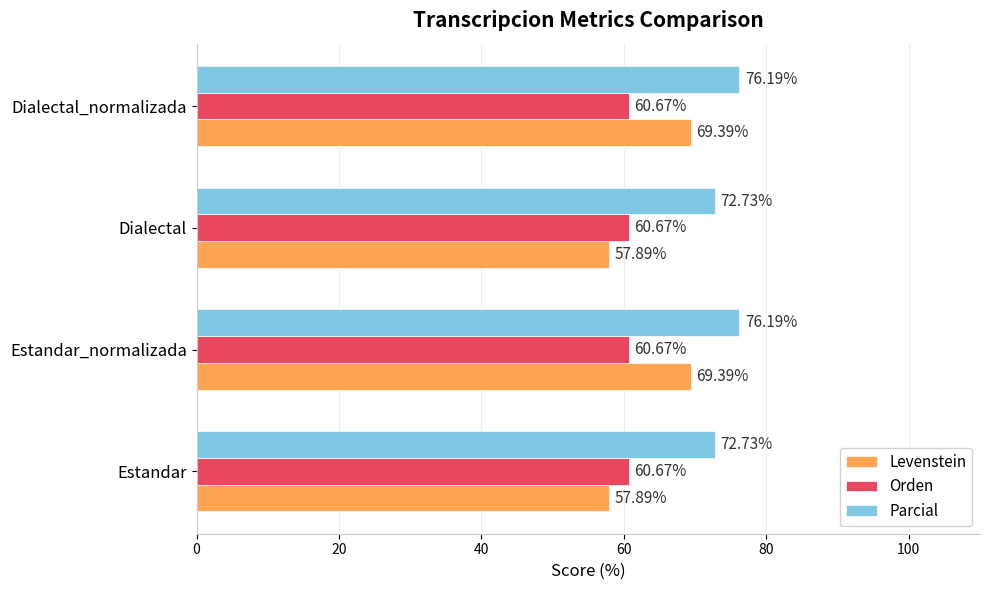

What is the difference between the second highest and second lowest values in the Parcial series?

3.5